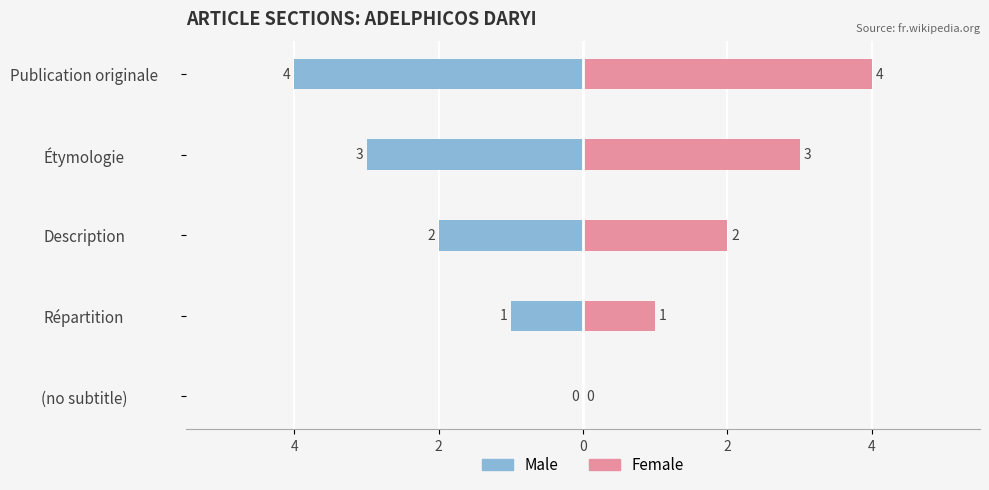

What is the difference between the second highest and second lowest values in the Female series?

2